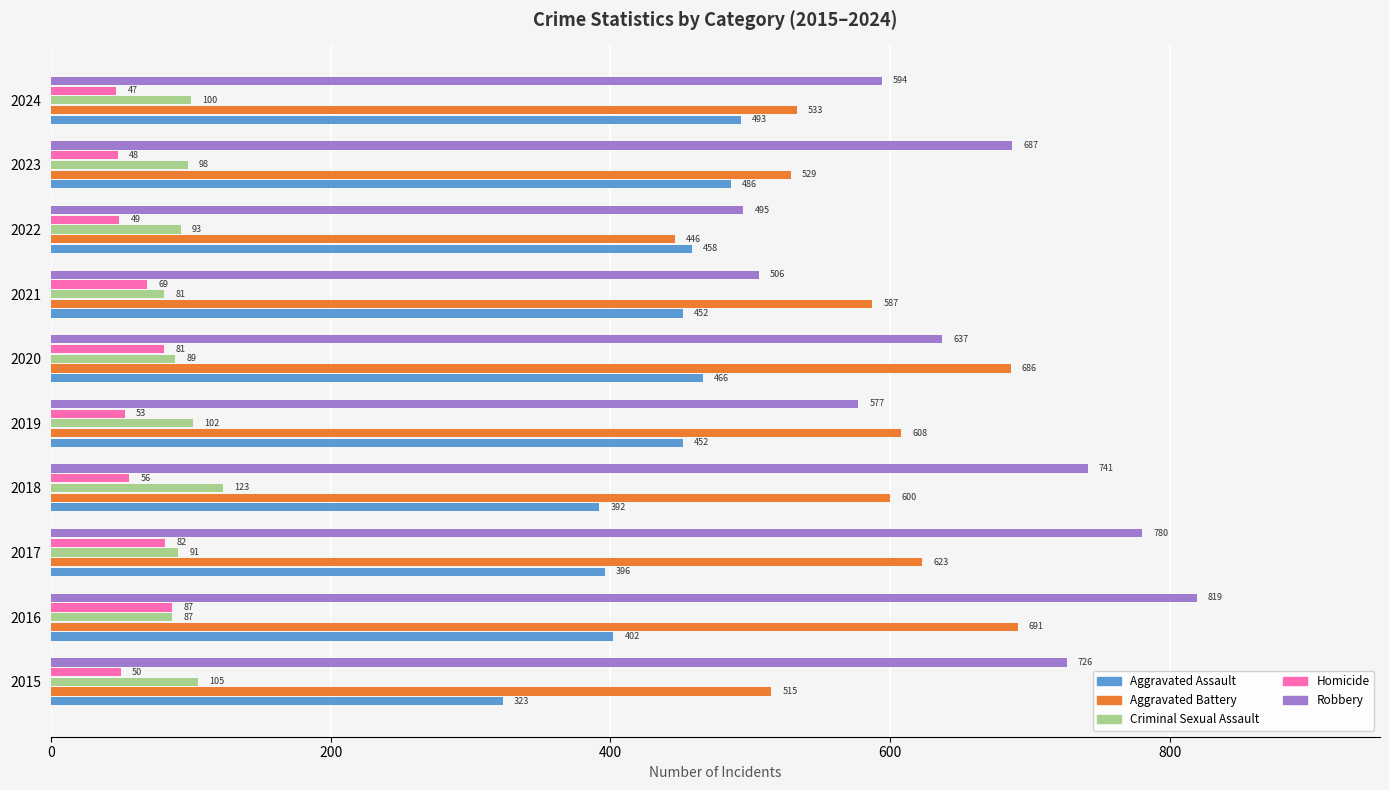

At how many categories does at least one series exceed 285?

10